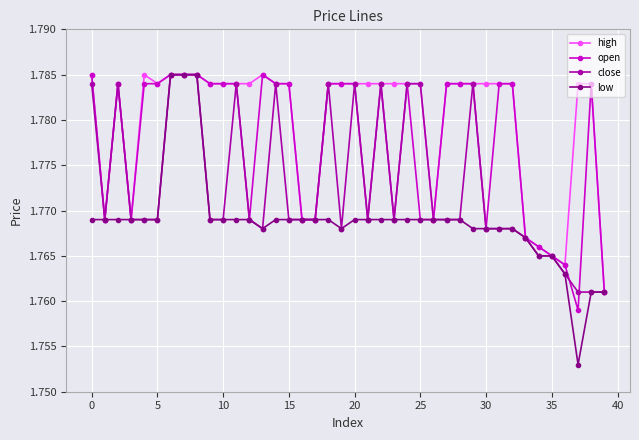

True or false: high has more than 1 interior local peaks.

True